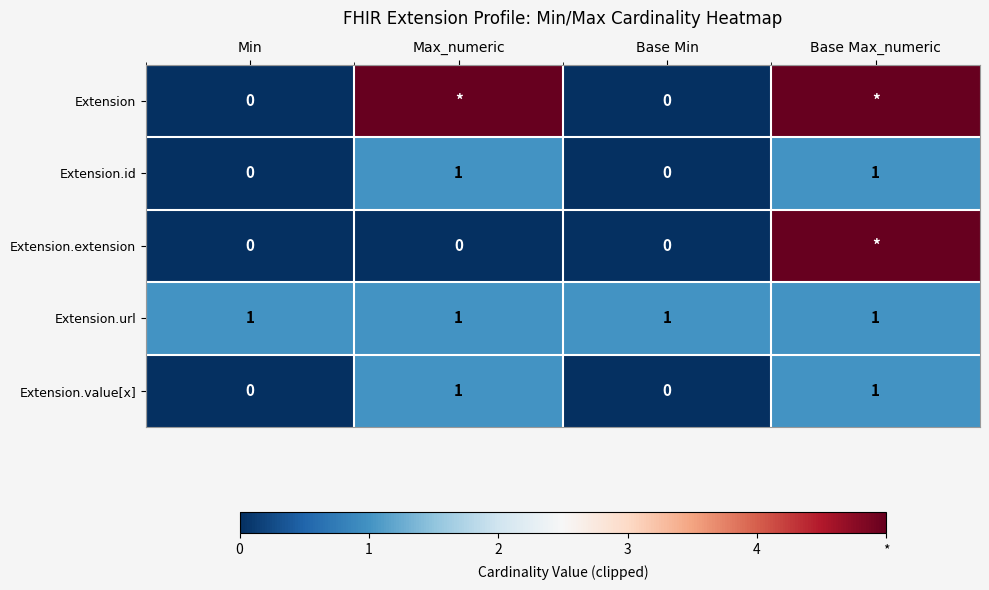

Is the value of Extension.extension at Max_numeric greater than the value of Extension.value[x] at Base Max_numeric?

No